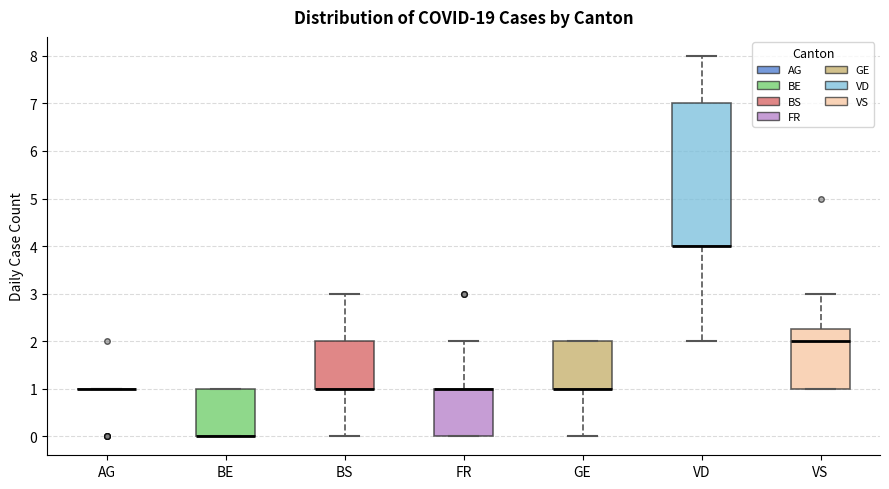

Reading left to right, read every box against the y-axis: the position of its median line, the range the box covers, and the ends of its whiskers. The values are not printed on the chart, so give them approximately, as read against the axis.

AG: box collapsed to a line at 1.0, whiskers 1.0 to 1.0
BE: median 0.0 (drawn on the box's lower edge), box 0.0 to 1.0, whiskers 0.0 to 1.0
BS: median 1.0 (drawn on the box's lower edge), box 1.0 to 2.0, whiskers 0.0 to 3.0
FR: median 1.0 (drawn on the box's upper edge), box 0.0 to 1.0, whiskers 0.0 to 2.0
GE: median 1.0 (drawn on the box's lower edge), box 1.0 to 2.0, whiskers 0.0 to 2.0
VD: median 4.0 (drawn on the box's lower edge), box 4.0 to 7.0, whiskers 2.0 to 8.0
VS: median 2.0, box 1.0 to 2.3, whiskers 1.0 to 3.0